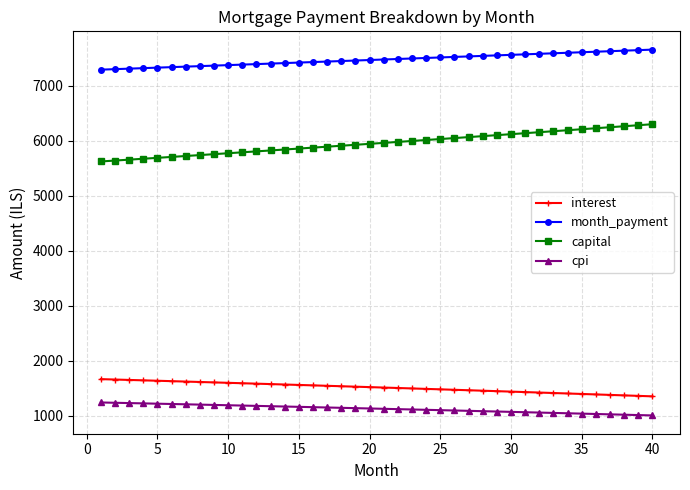

What is the difference between the maximum and minimum values in the cpi series?

235.6